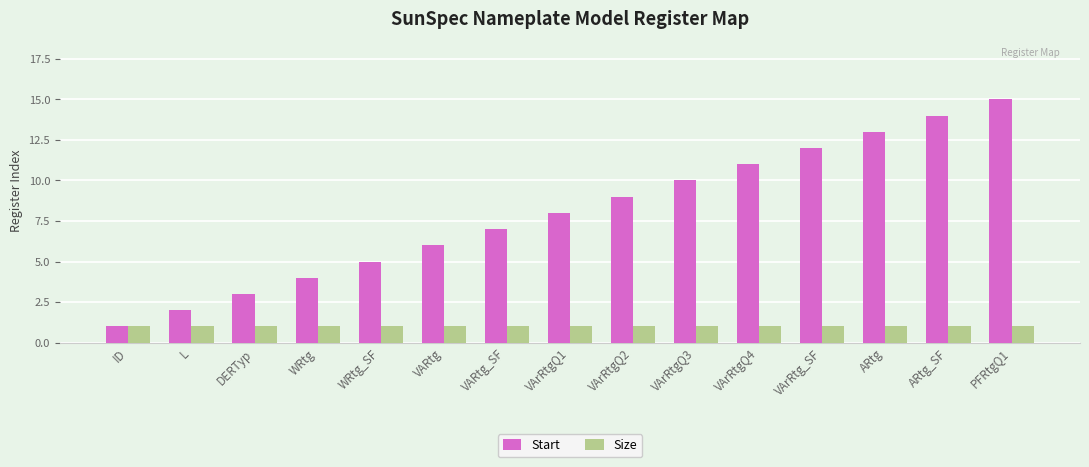

True or false: Start has a value of 8 at VArRtgQ1.

True